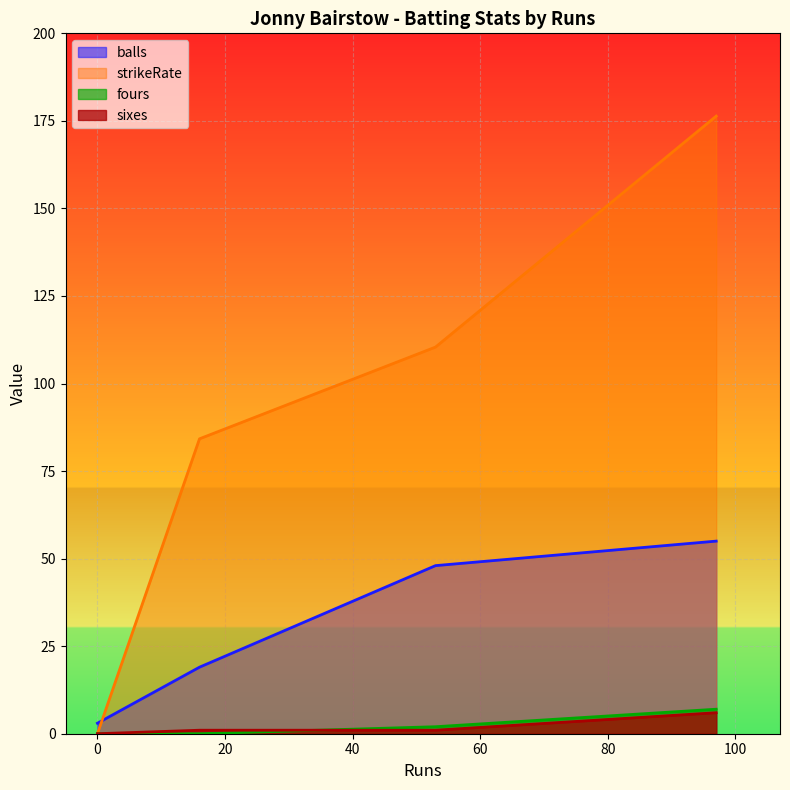

The value of strikeRate at 53 is 110.4. True or false?

True